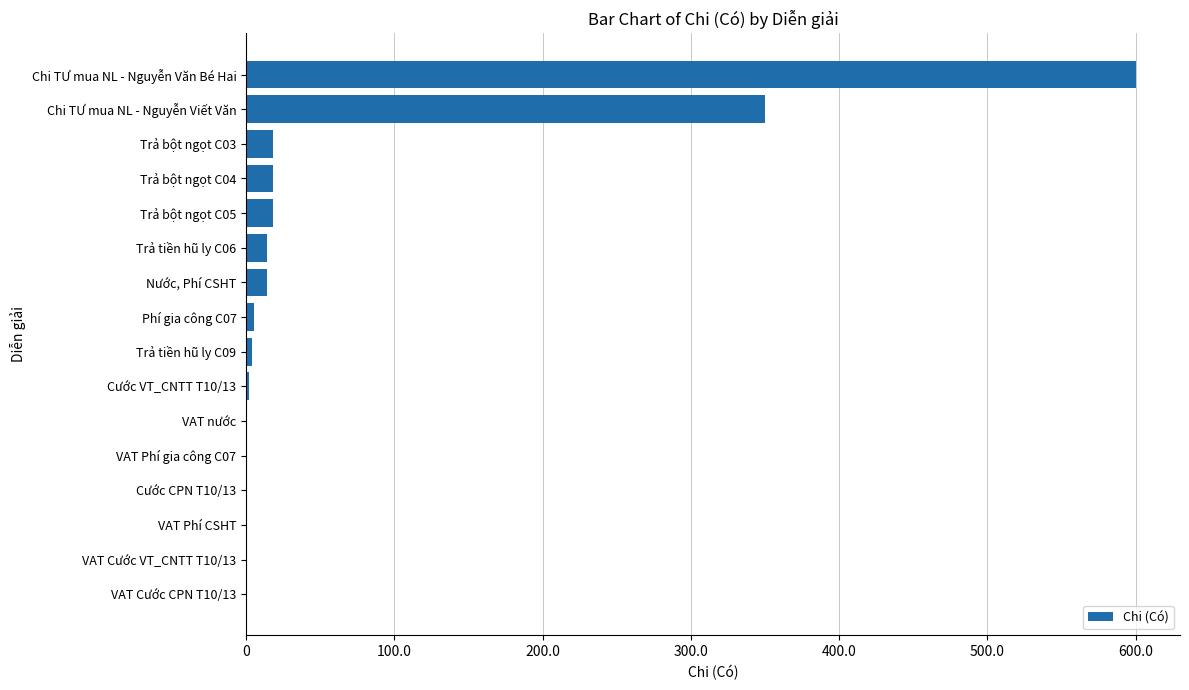

Where is the data nearest to the value 300012744?

Chi TƯ mua NL - Nguyễn Viết Văn